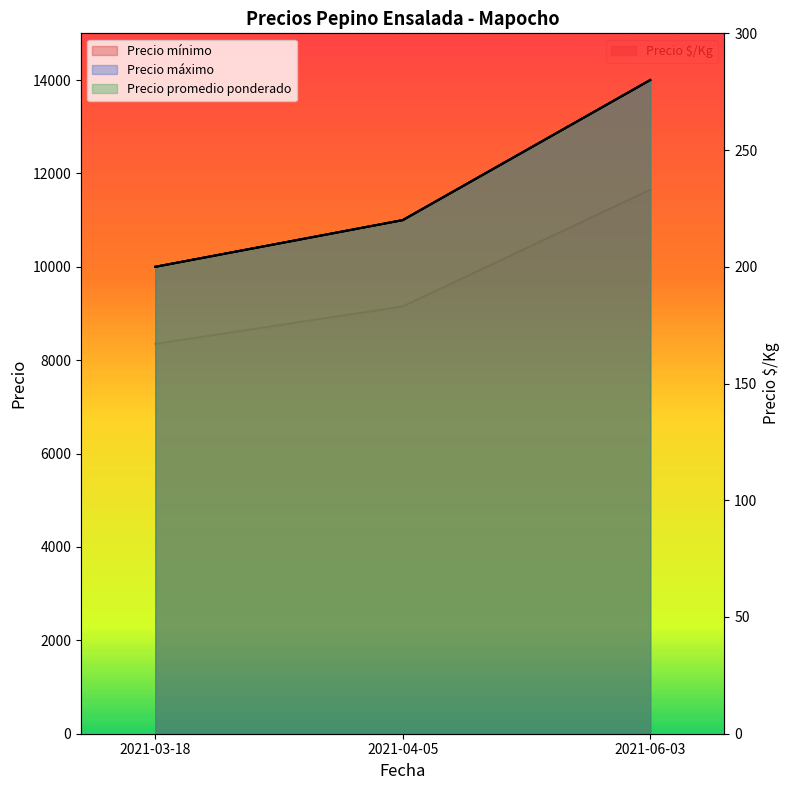

List the labels in order of Precio promedio ponderado value, smallest first.

2021-03-18, 2021-04-05, 2021-06-03